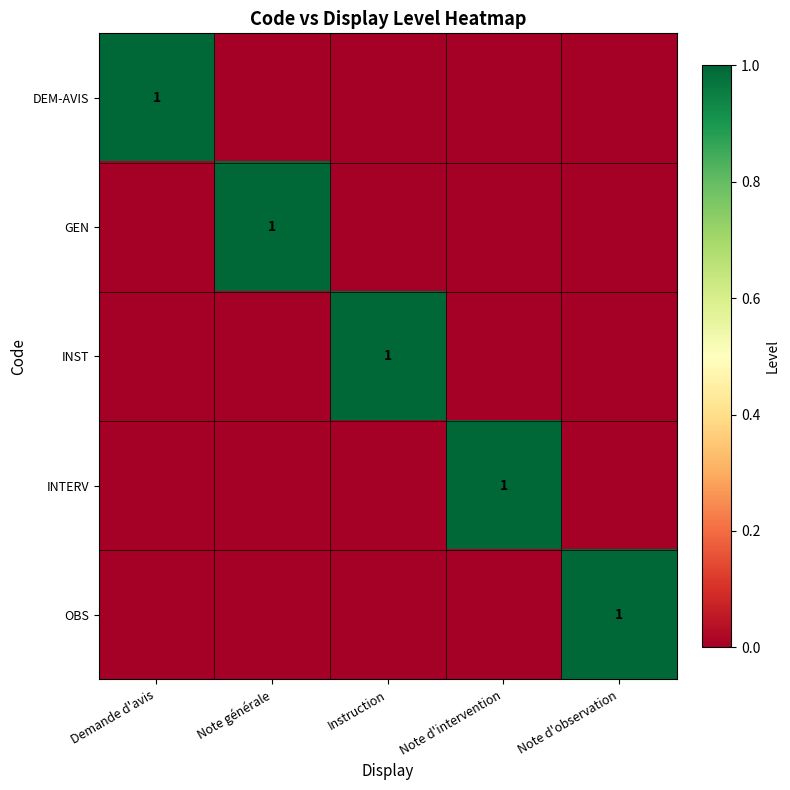

The value of INTERV at Note d'intervention is 1. True or false?

True